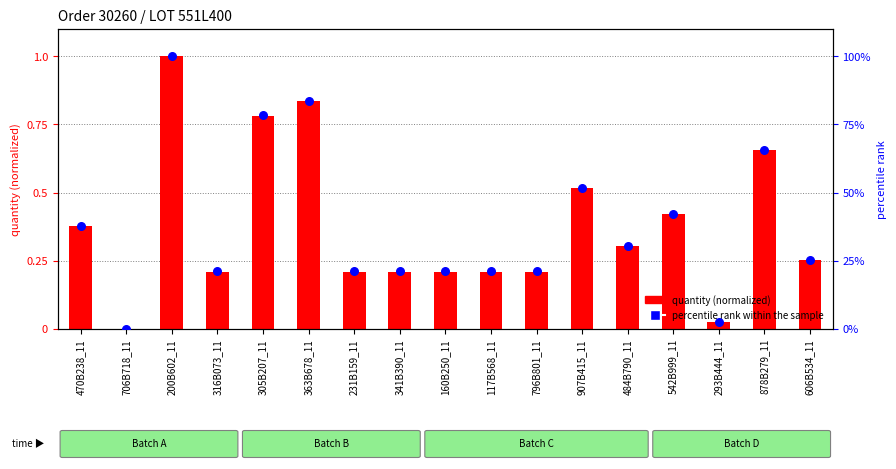

What is the total value across all series at 305B207_11?

1.6